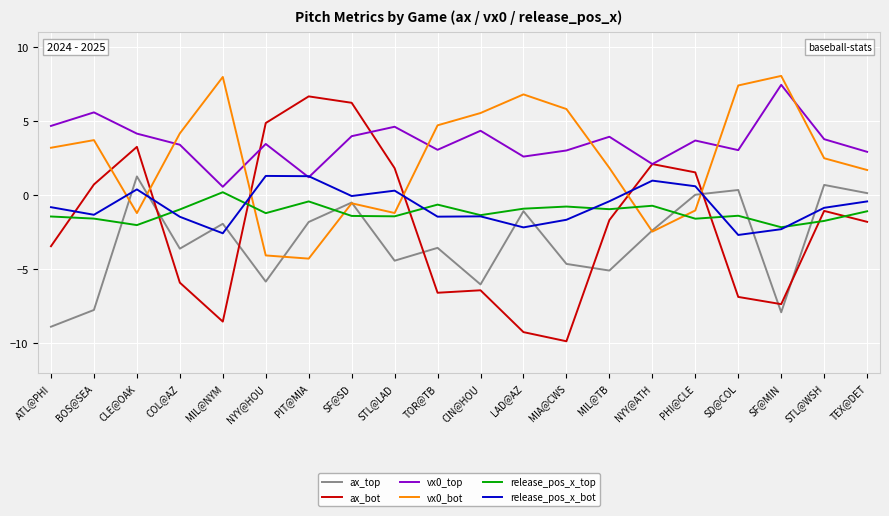

Where do ax_bot and release_pos_x_top first cross each other?

ATL@PHI and BOS@SEA